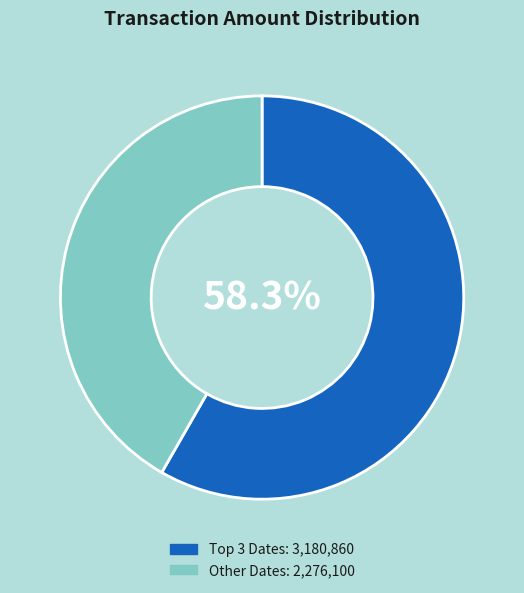

Is there any slice that represents more than half of the pie?

Yes